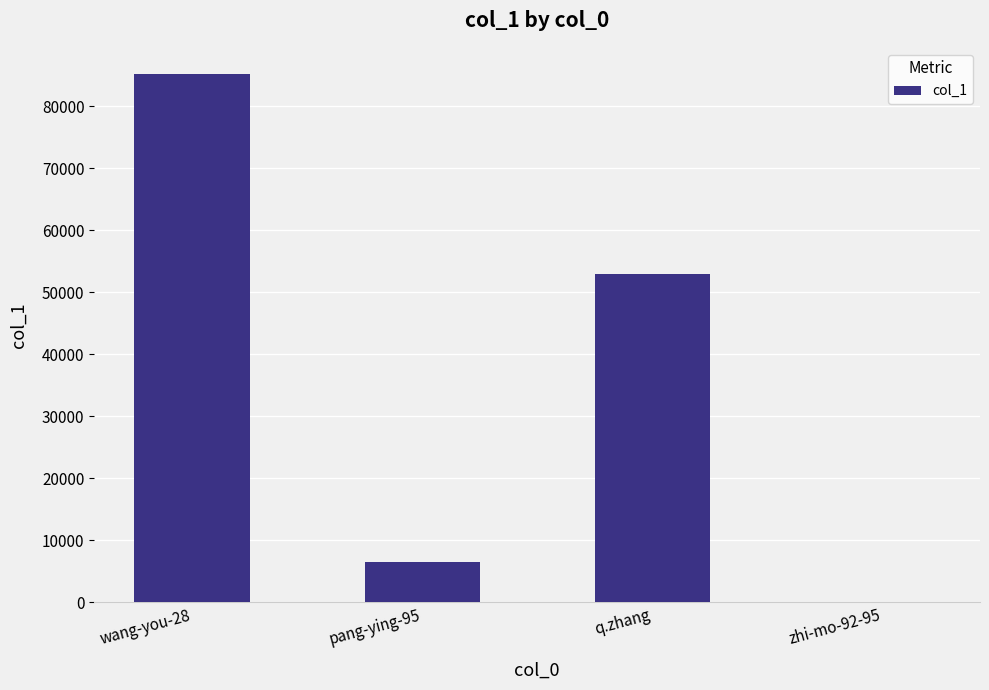

True or false: the data shows 19345 at q.zhang.

False